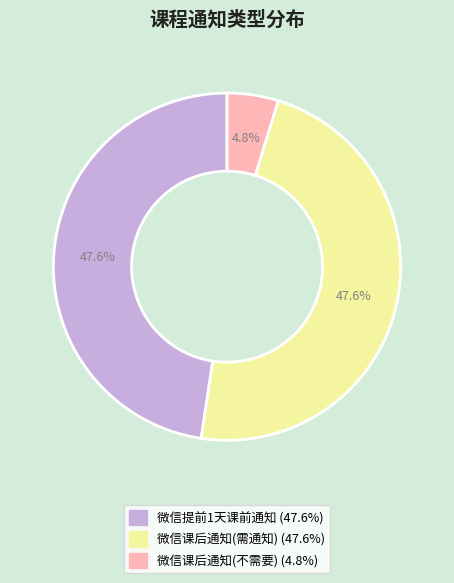

Does any single category account for the majority?

No